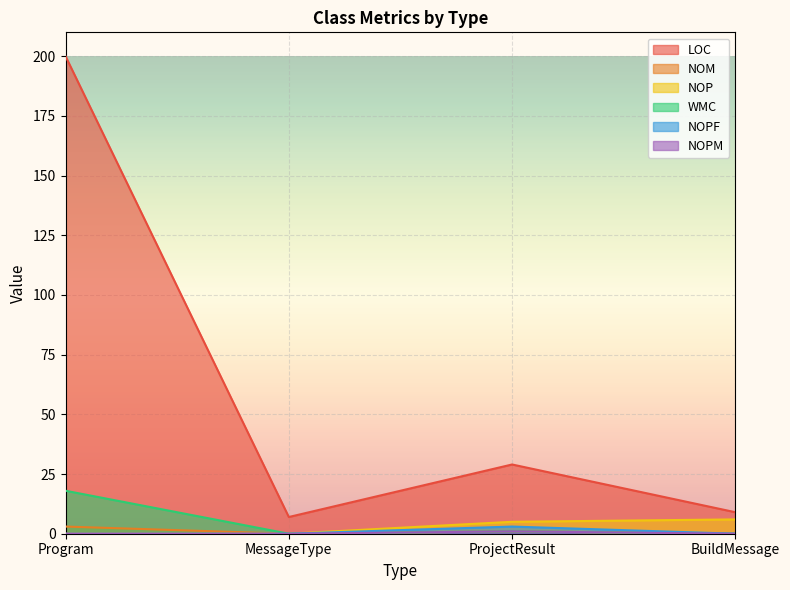

What is the label of the 2nd point from the right?

ProjectResult